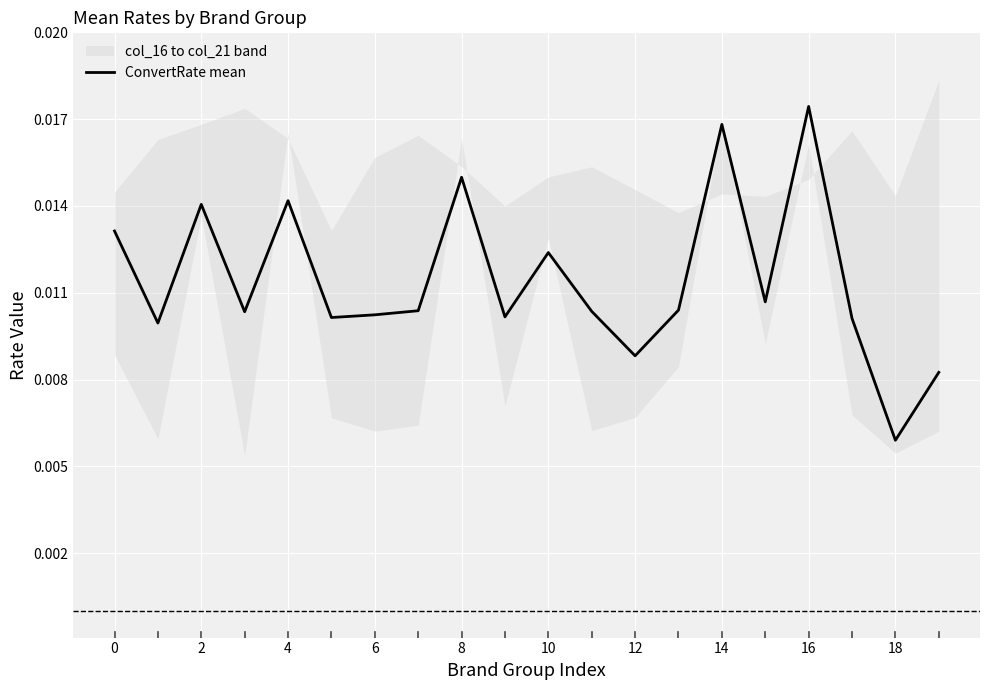

Which category has the lowest value in the ConvertRate mean series?

18